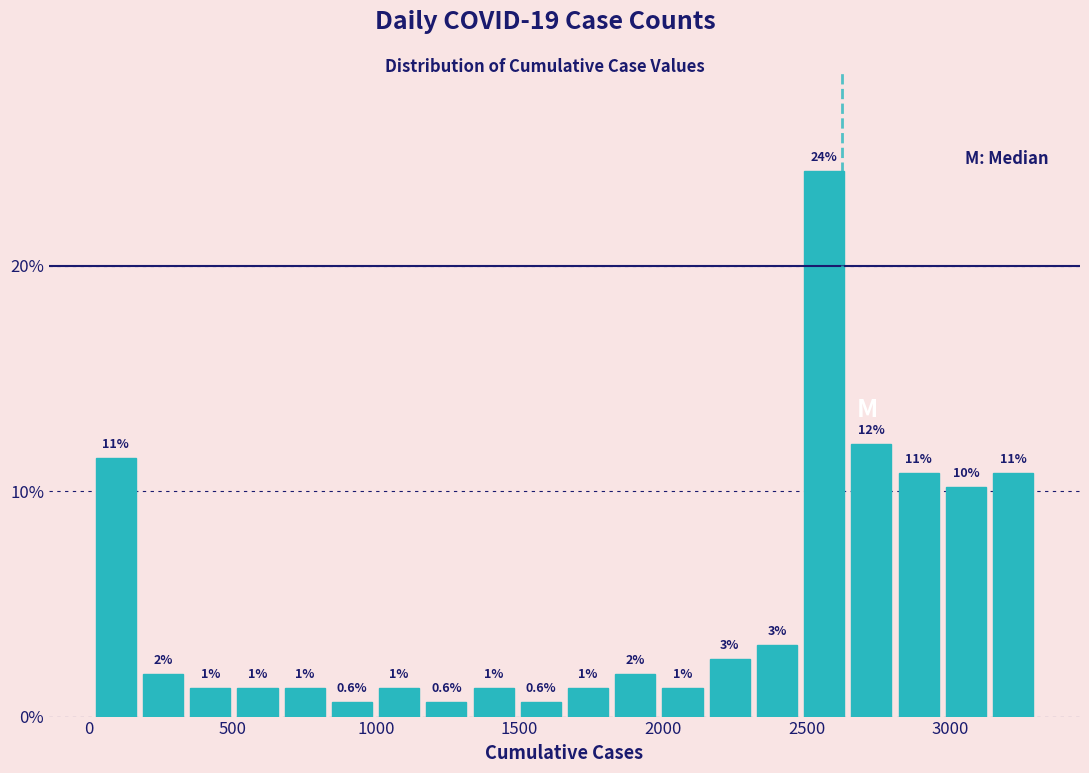

Read against the x-axis, roughly where is the centre of the tallest bar?

2550